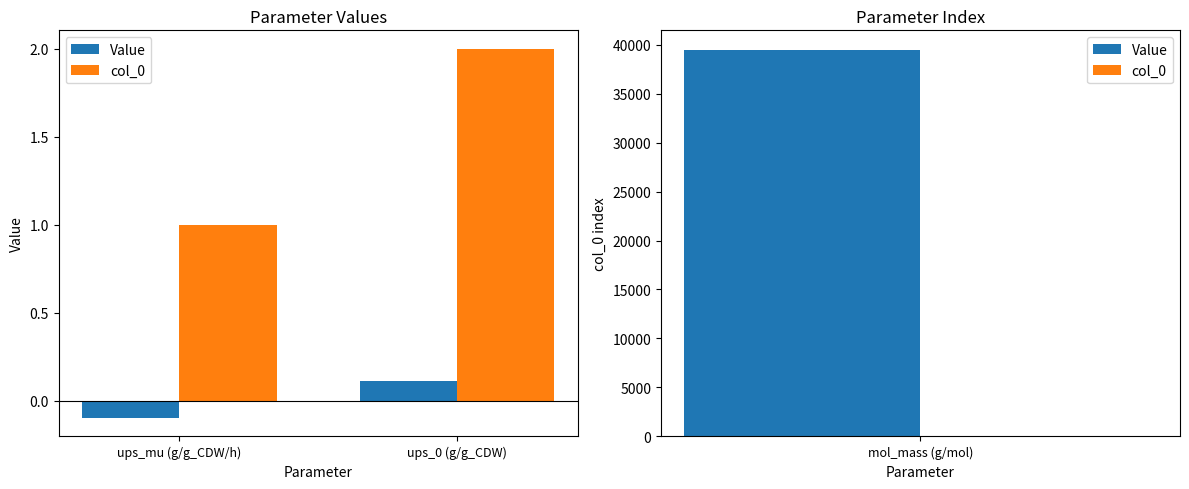

List the series in order of their peak value, highest first.

col_0, Value